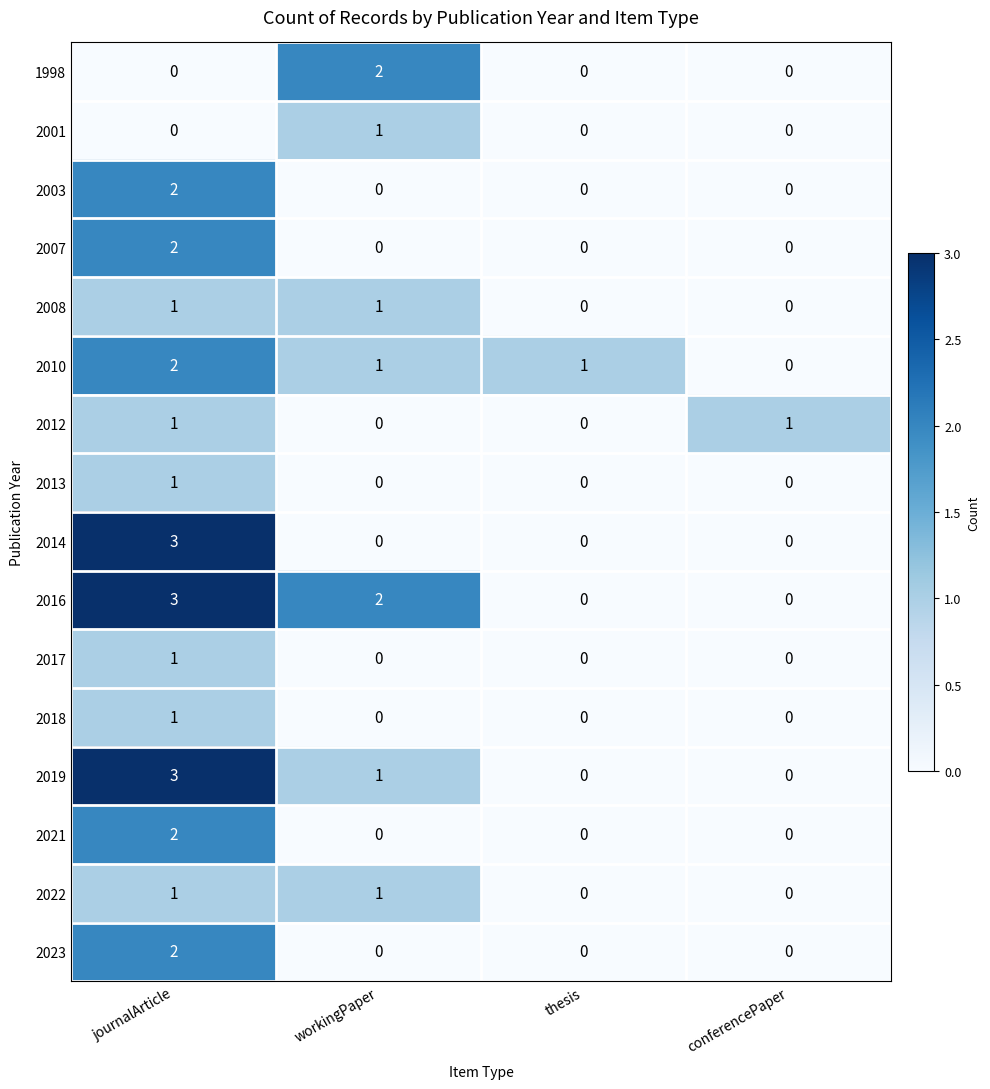

What is the maximum value shown in the chart?

3